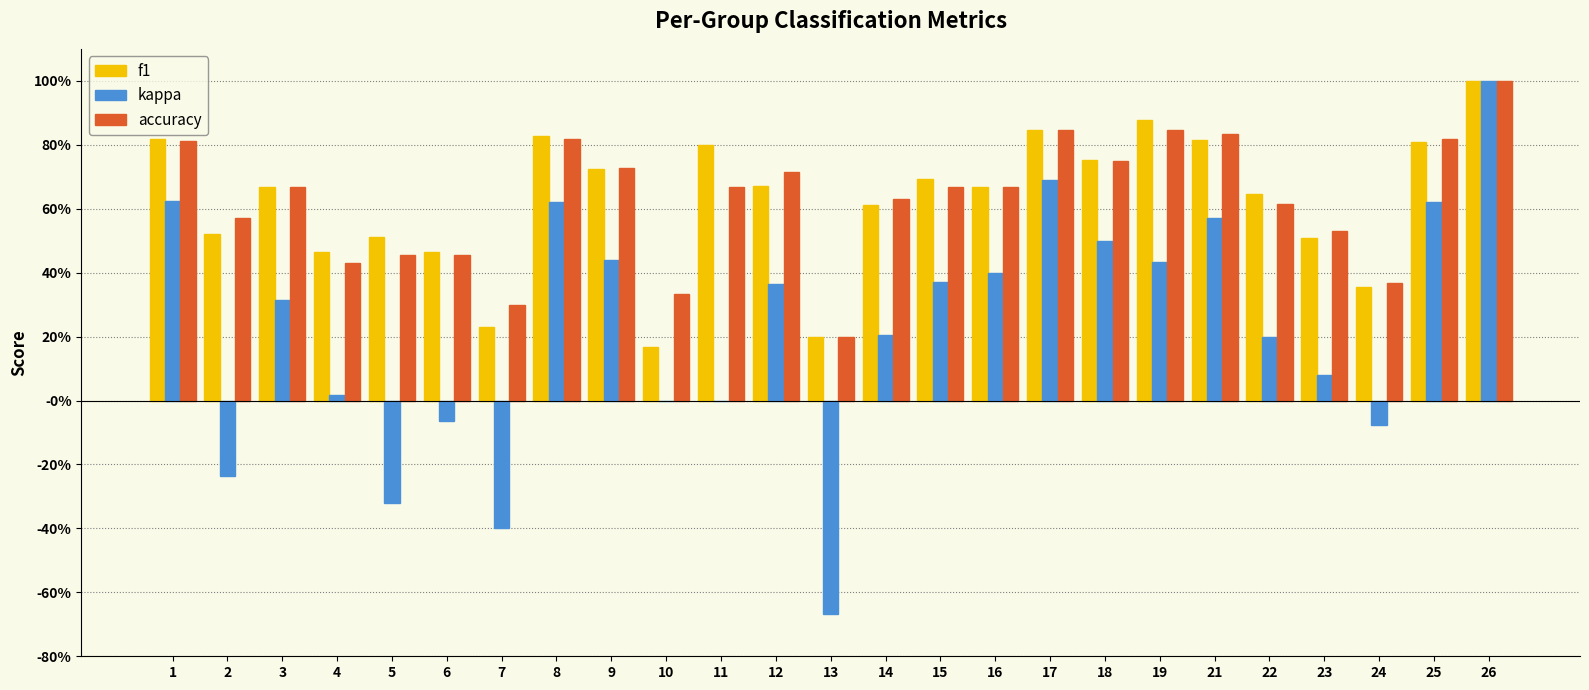

What is the maximum value for accuracy?

1.0